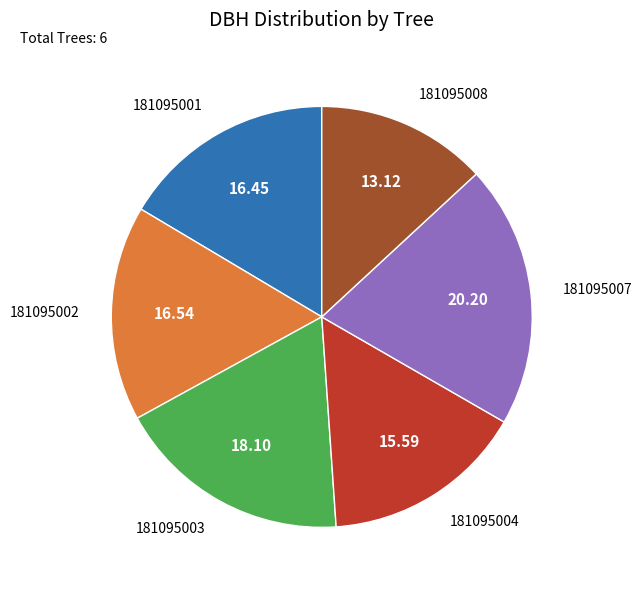

Is there a majority slice in this chart?

No